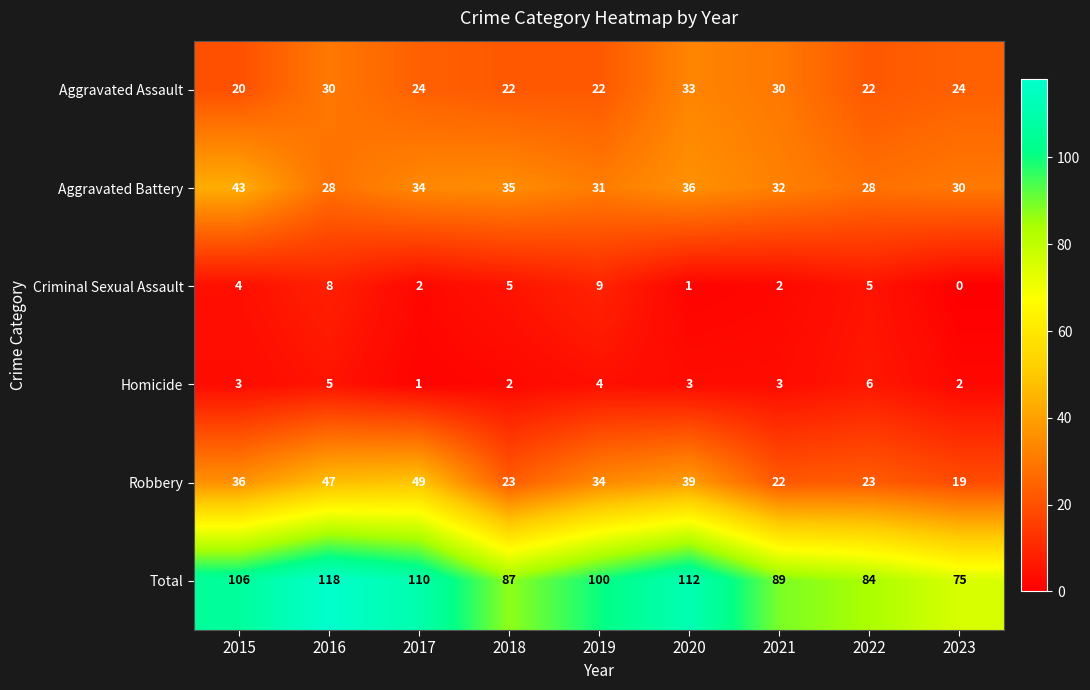

True or false: Criminal Sexual Assault has a value of 0 at 2023.

True